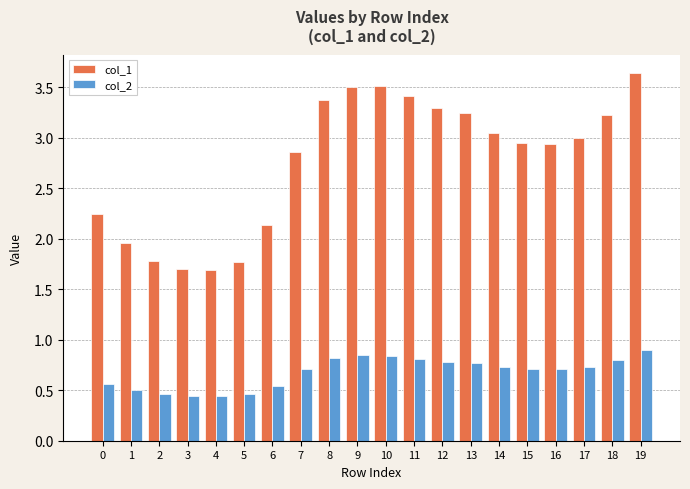

What are all the series names shown in the legend?

col_1, col_2